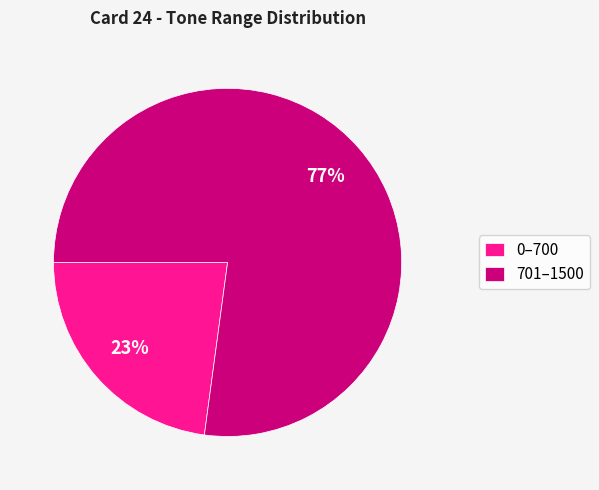

To the nearest percent, what portion does 701–1500 represent?

77%